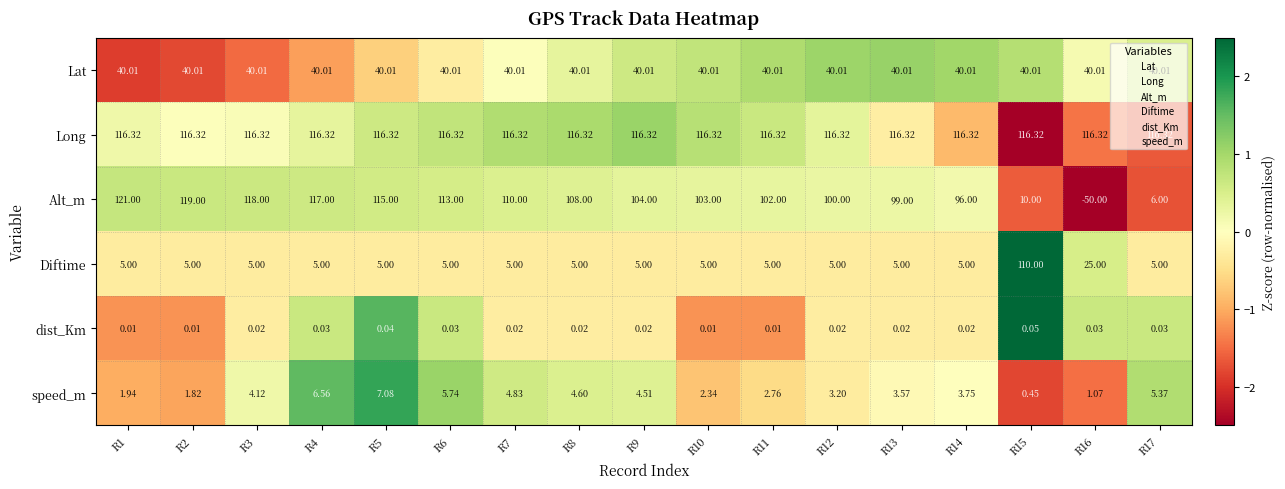

Rank the series at R9 from lowest to highest value.

dist_Km, speed_m, Diftime, Lat, Alt_m, Long